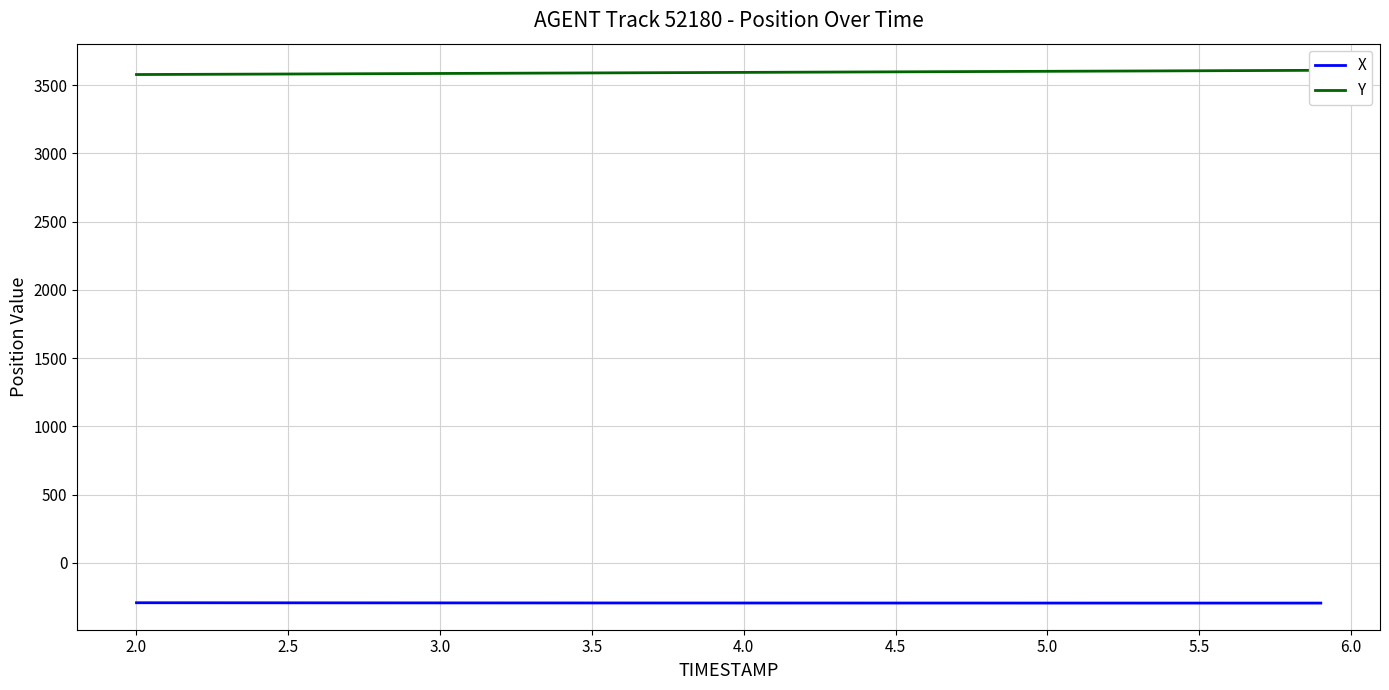

How many lines are shown in the chart?

2